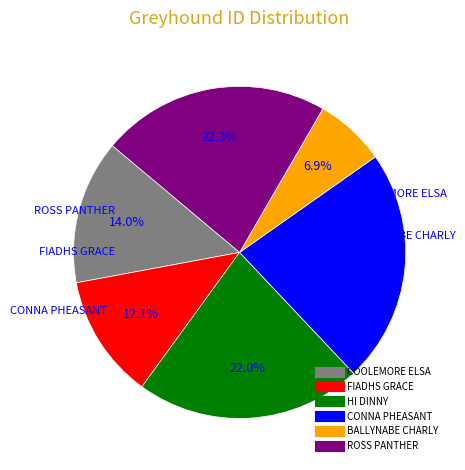

Is there a majority slice in this chart?

No